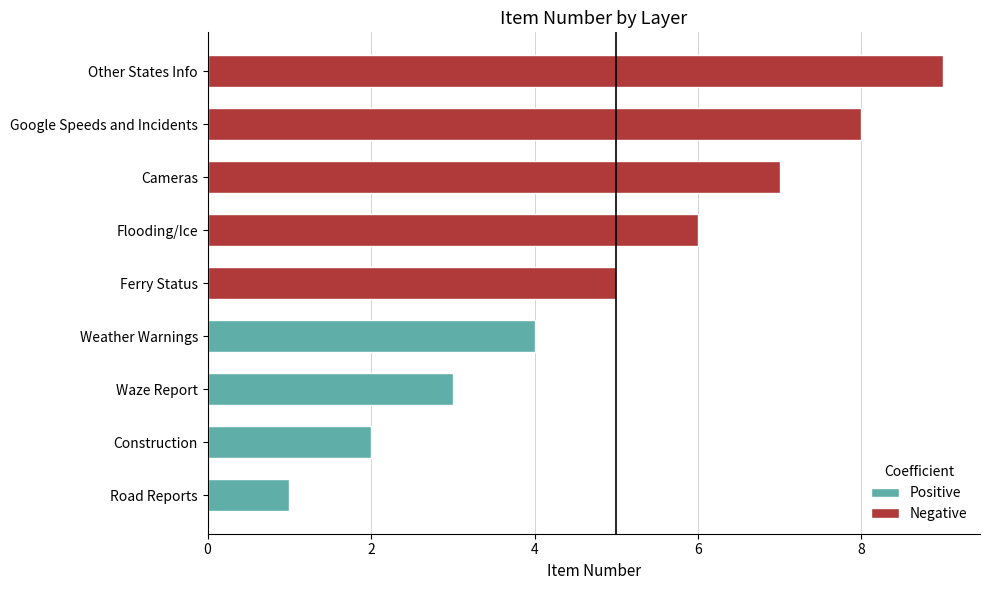

List the labels in order of value, smallest first.

Road Reports, Construction, Waze Report, Weather Warnings, Ferry Status, Flooding/Ice, Cameras, Google Speeds and Incidents, Other States Info